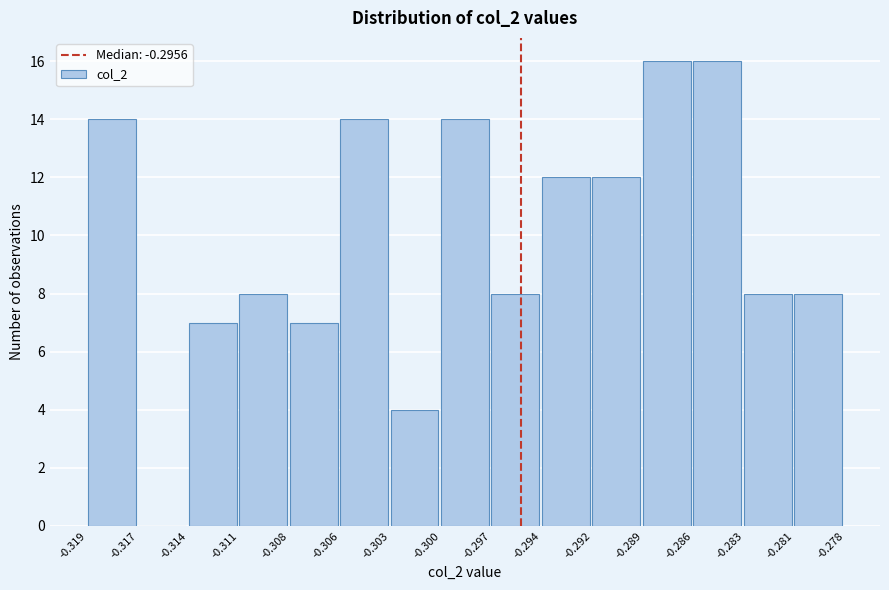

Reading left to right, what are all the values shown in this chart?

-0.319=14	-0.317=0	-0.314=7	-0.311=8	-0.308=7	-0.306=14	-0.303=4	-0.300=14	-0.297=8	-0.294=12	-0.292=12	-0.289=16	-0.286=16	-0.283=8	-0.281=8